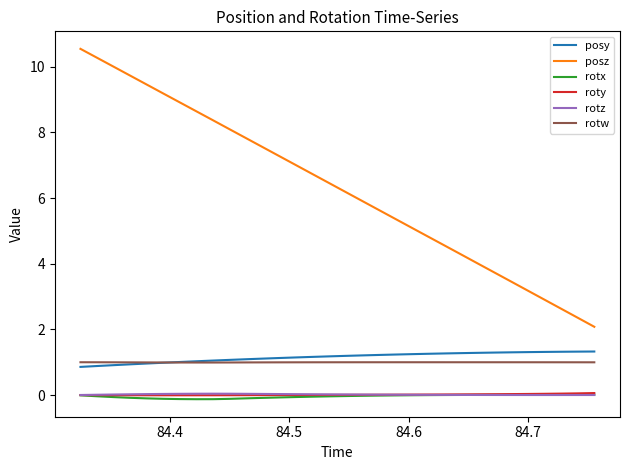

True or false: posy and rotx intersect in this chart.

False